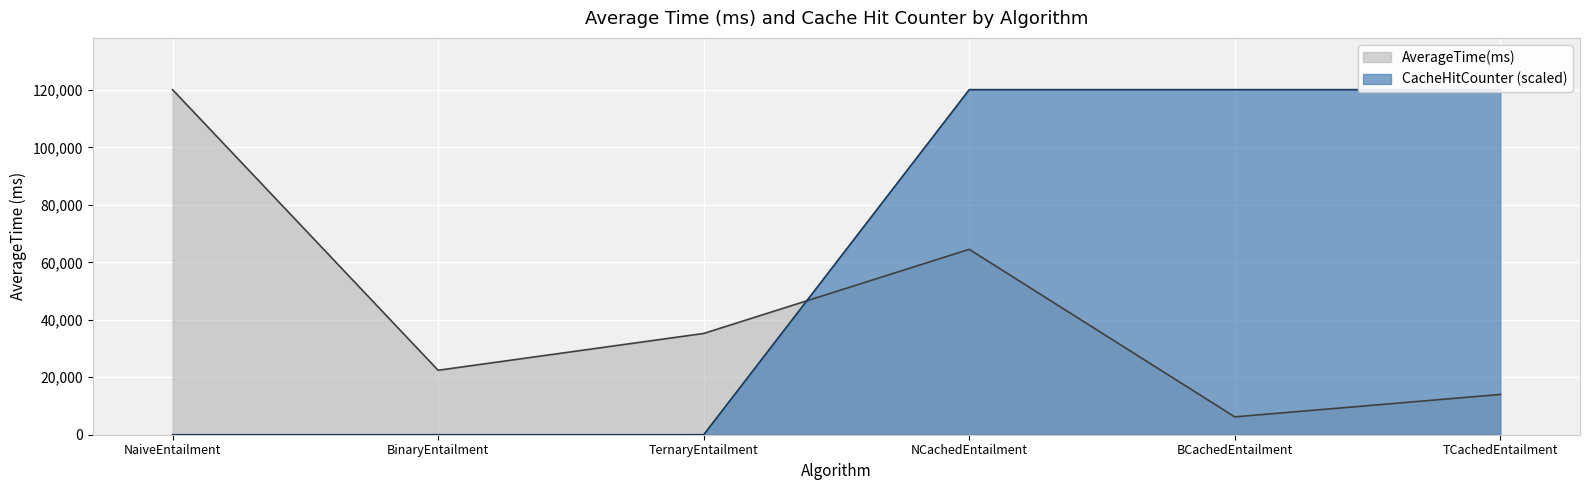

Between NCachedEntailment and BCachedEntailment, which series saw the biggest shift?

AverageTime(ms)